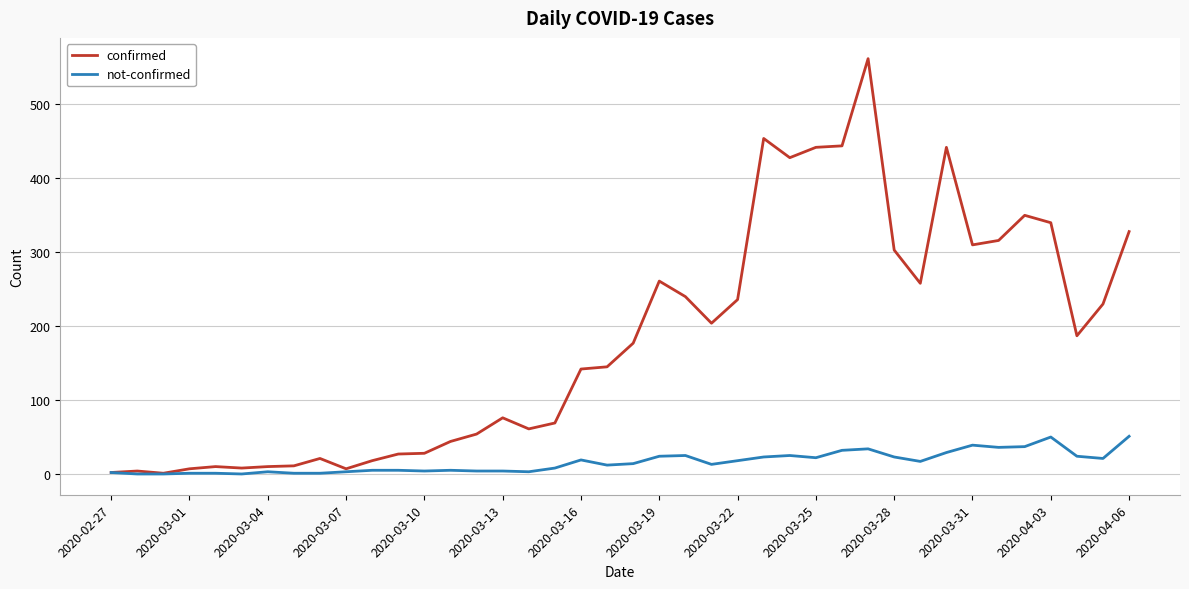

What is the difference between the maximum and minimum values in the confirmed series?

561